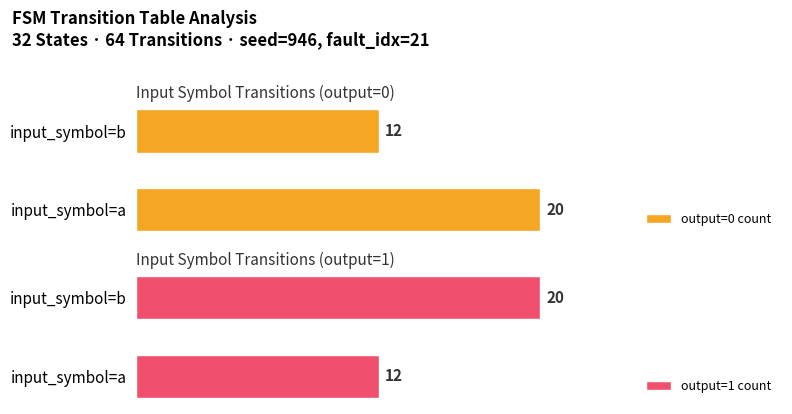

What is the value of the output_symbol=0 count bar at the 2nd from the left?

12